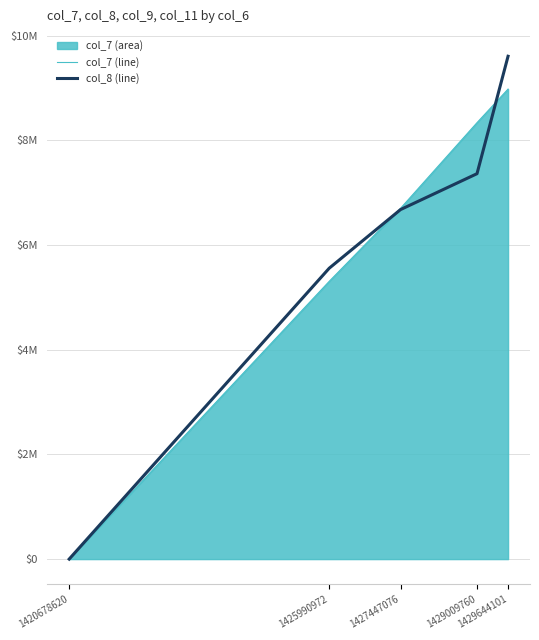

How many data points in col_8 (line) are less than 6677507?

2